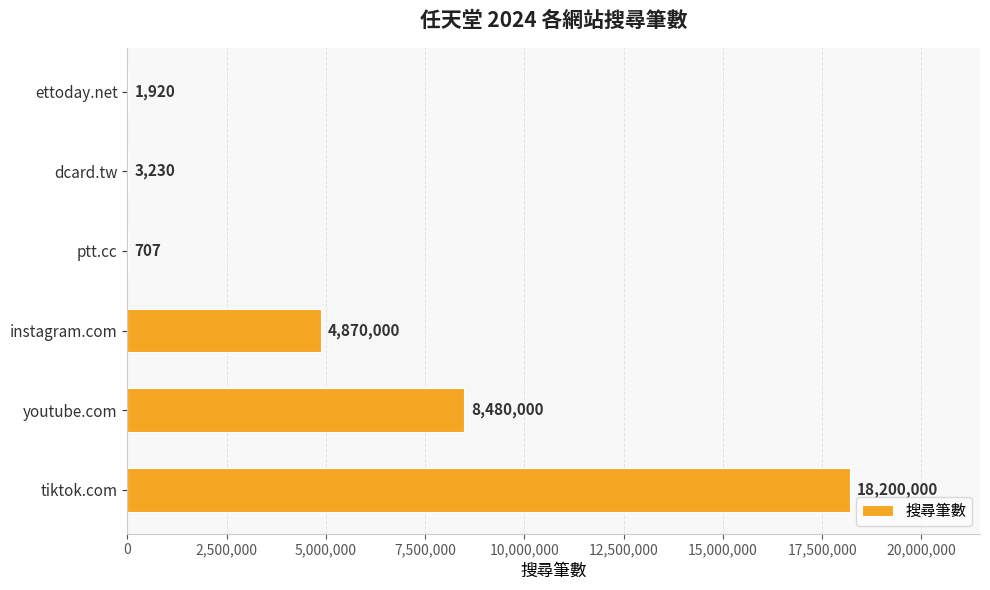

What is the greatest value displayed?

18200000